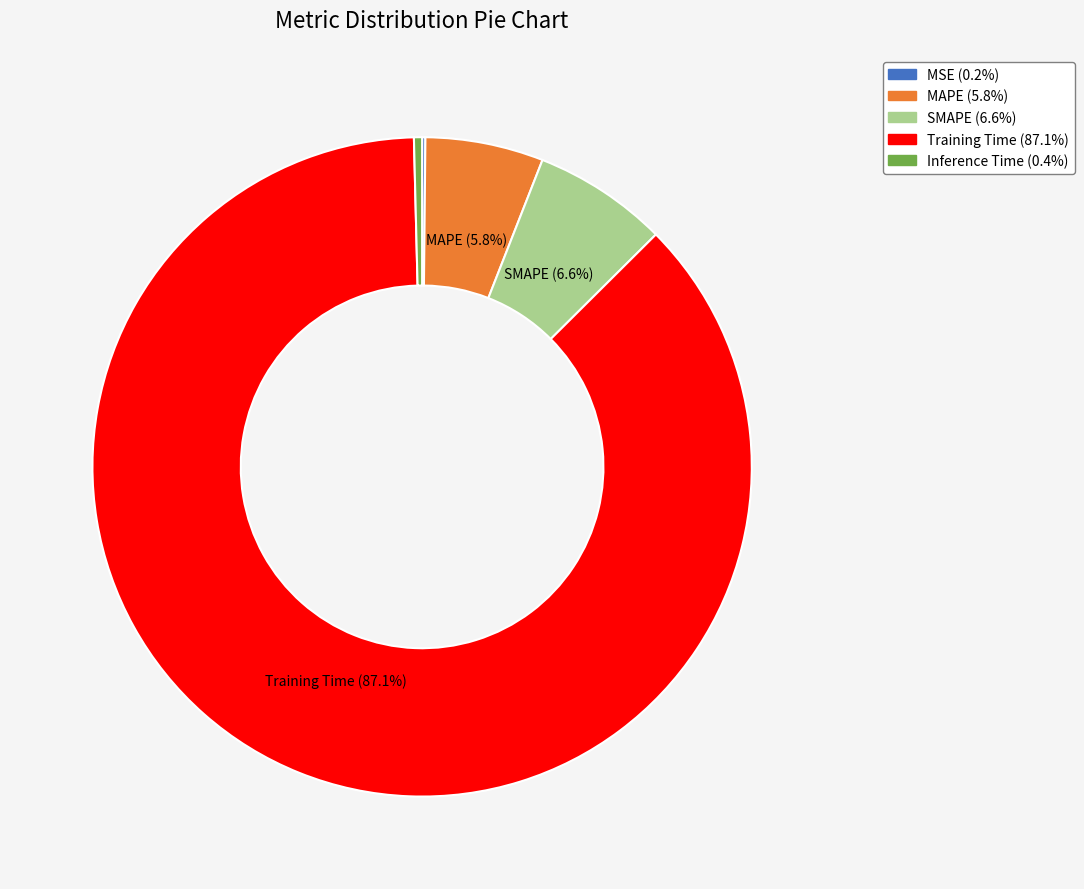

Which category has the biggest portion of the pie?

Training Time